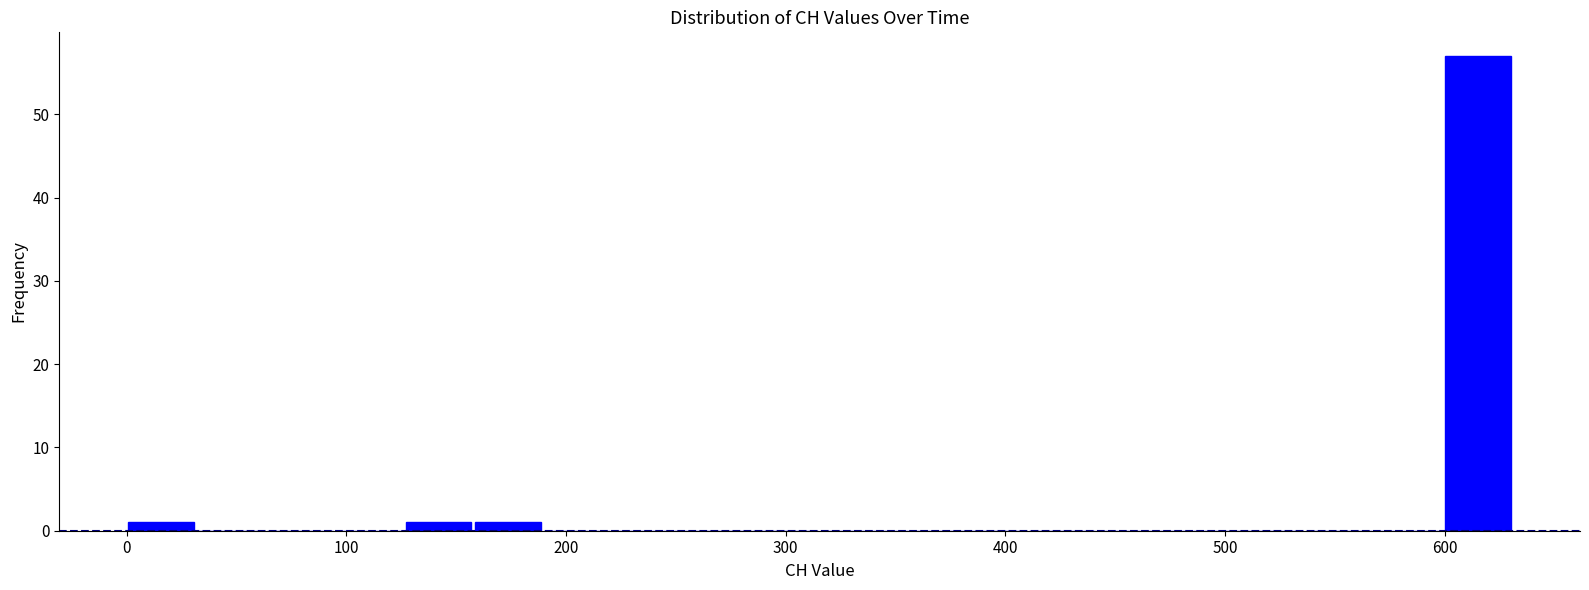

Around what value on the x-axis is the tallest bar? Give the approximate position of its centre, as read against the axis.

620